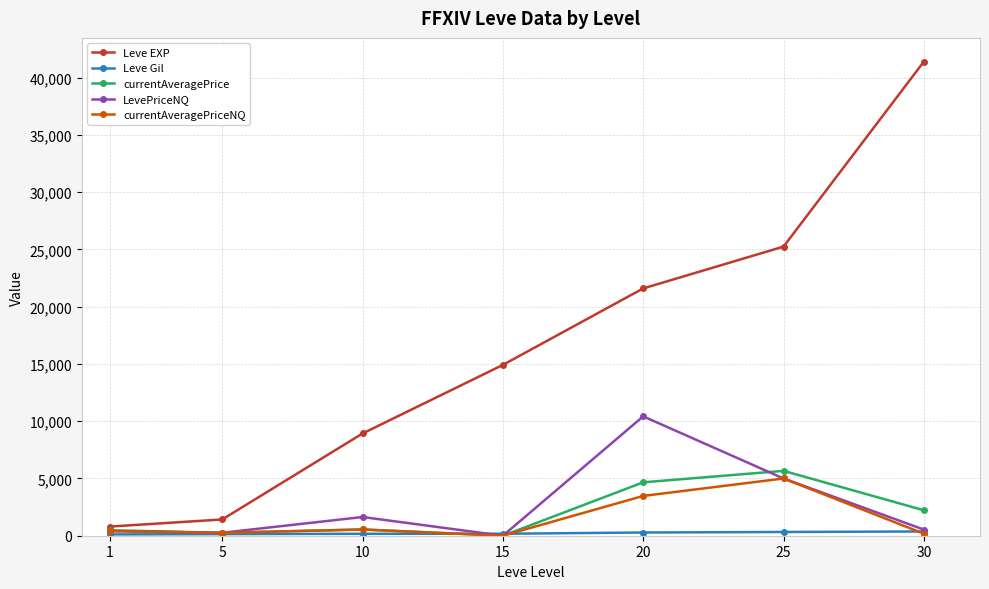

Which series has the largest total across all categories?

Leve EXP